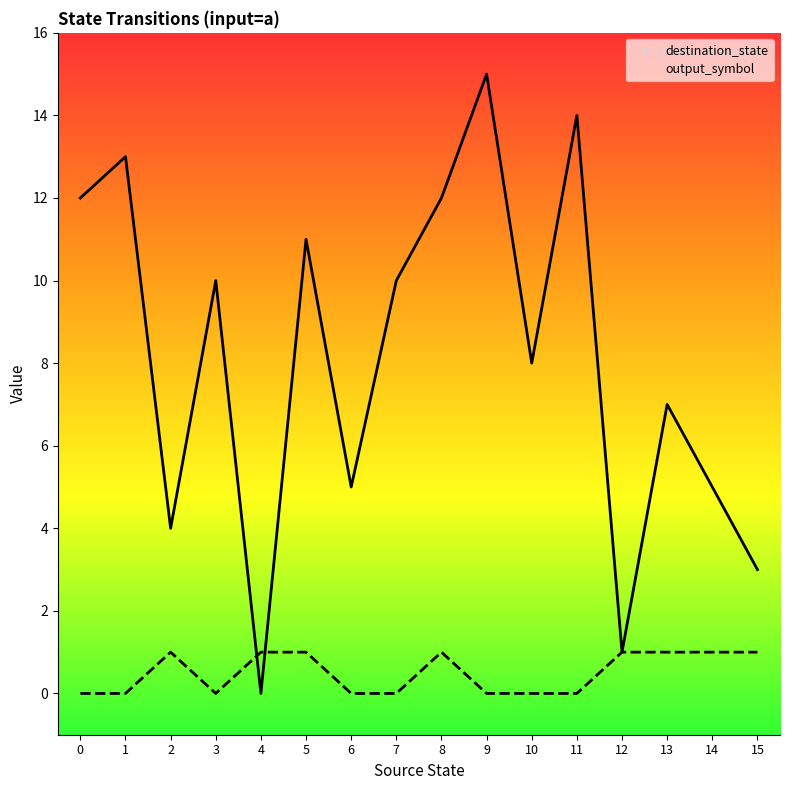

The output_symbol series shows 1 at 12. True or false?

True